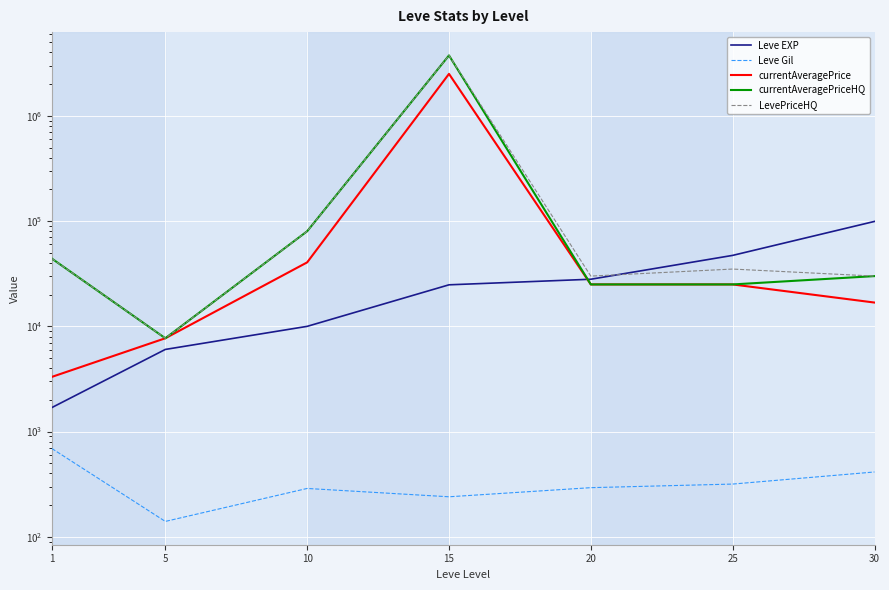

Which has a higher value, 1 or 30?

30